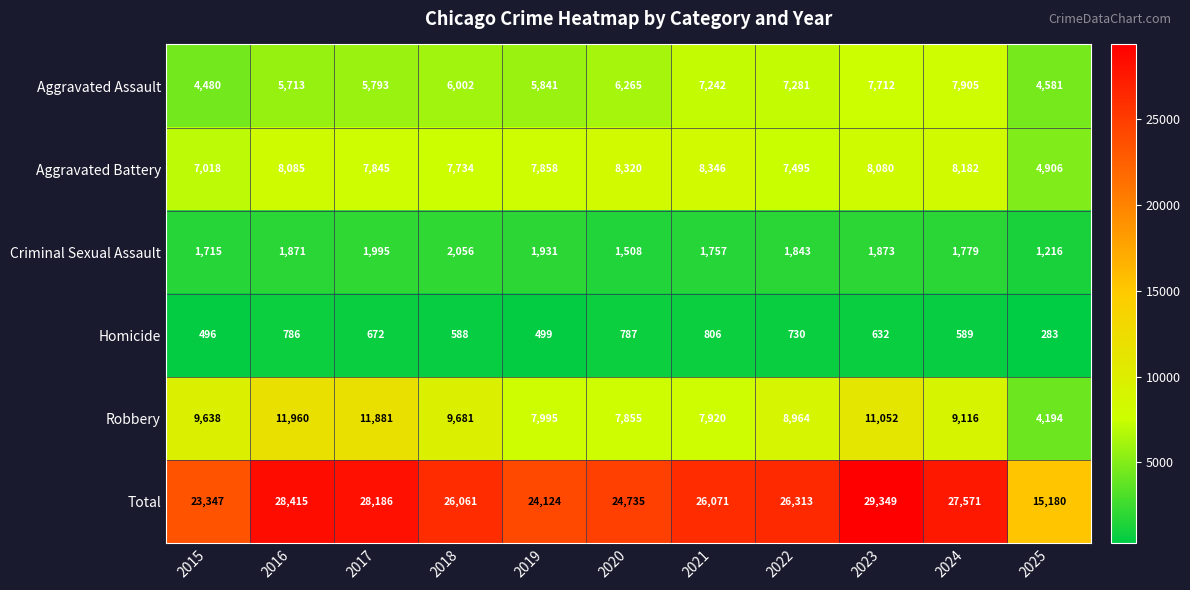

What is the sum of all Total values?

279352